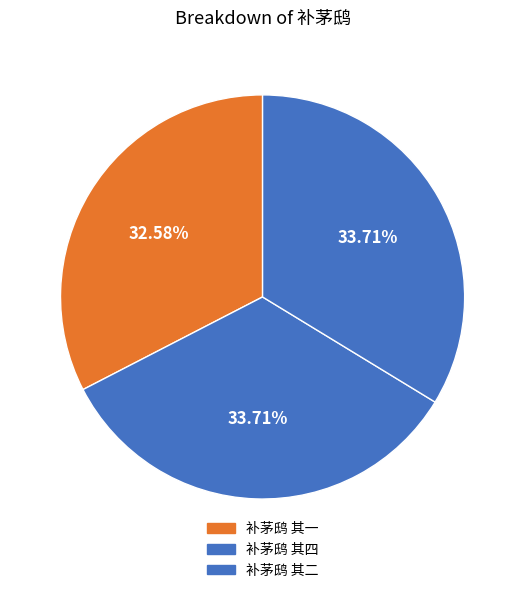

What is the smallest slice in the pie chart?

补茅鸱 其一